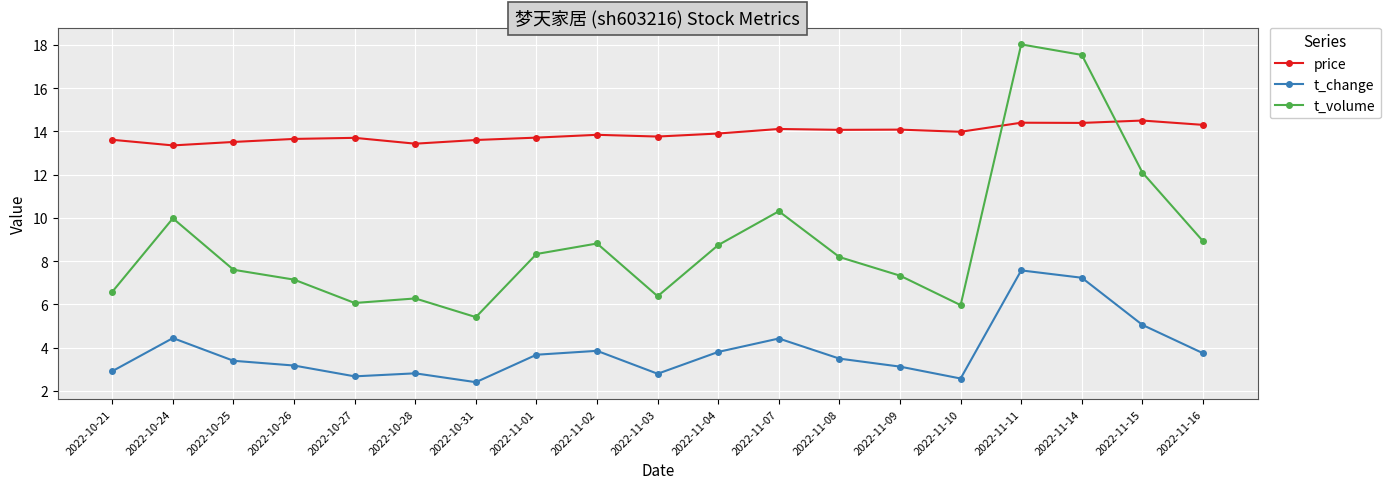

What is the difference between the second highest and second lowest values in the t_change series?

4.7